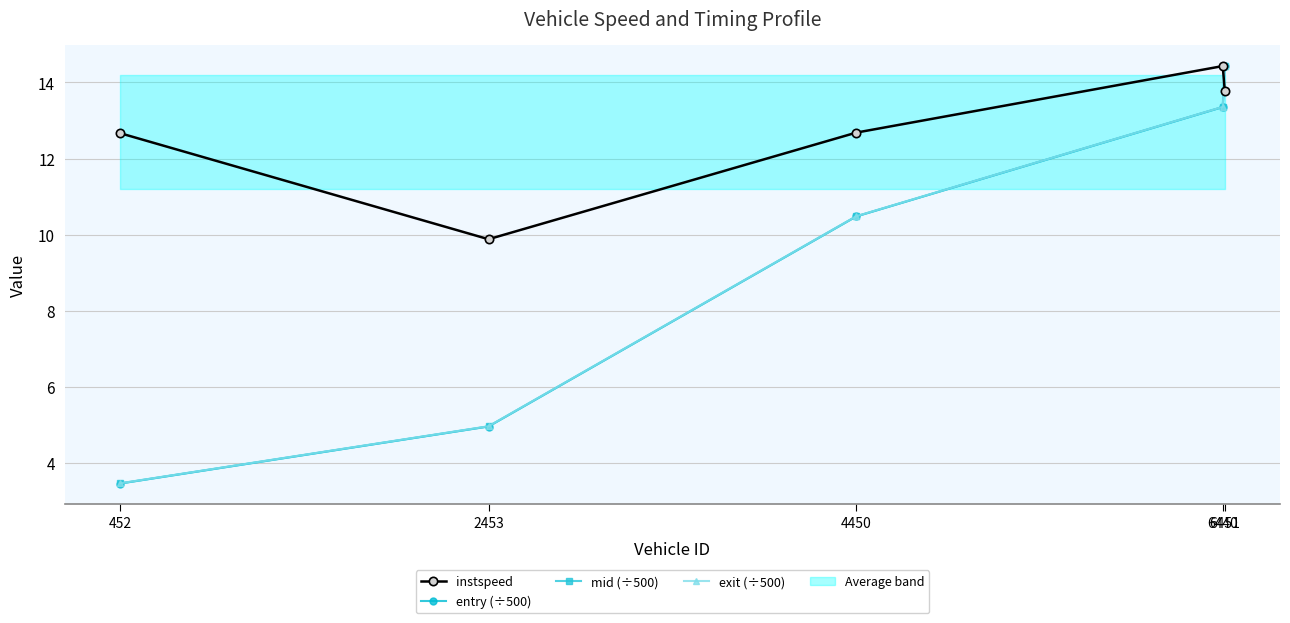

What is the value of the exit (÷500) point at the 2nd from the left?

5.0